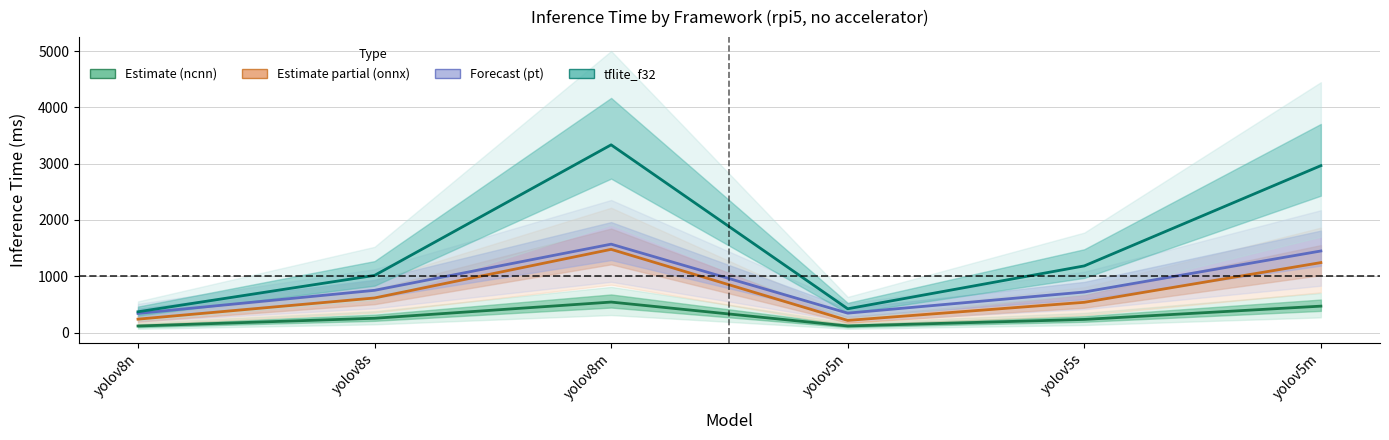

Is the value of tflite_f32 at yolov8m greater than the value of pt (Forecast) at yolov8s?

Yes